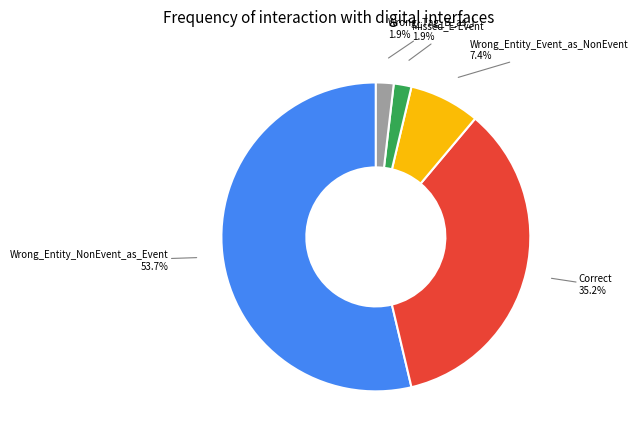

True or false: Correct accounts for 35% of the total.

True